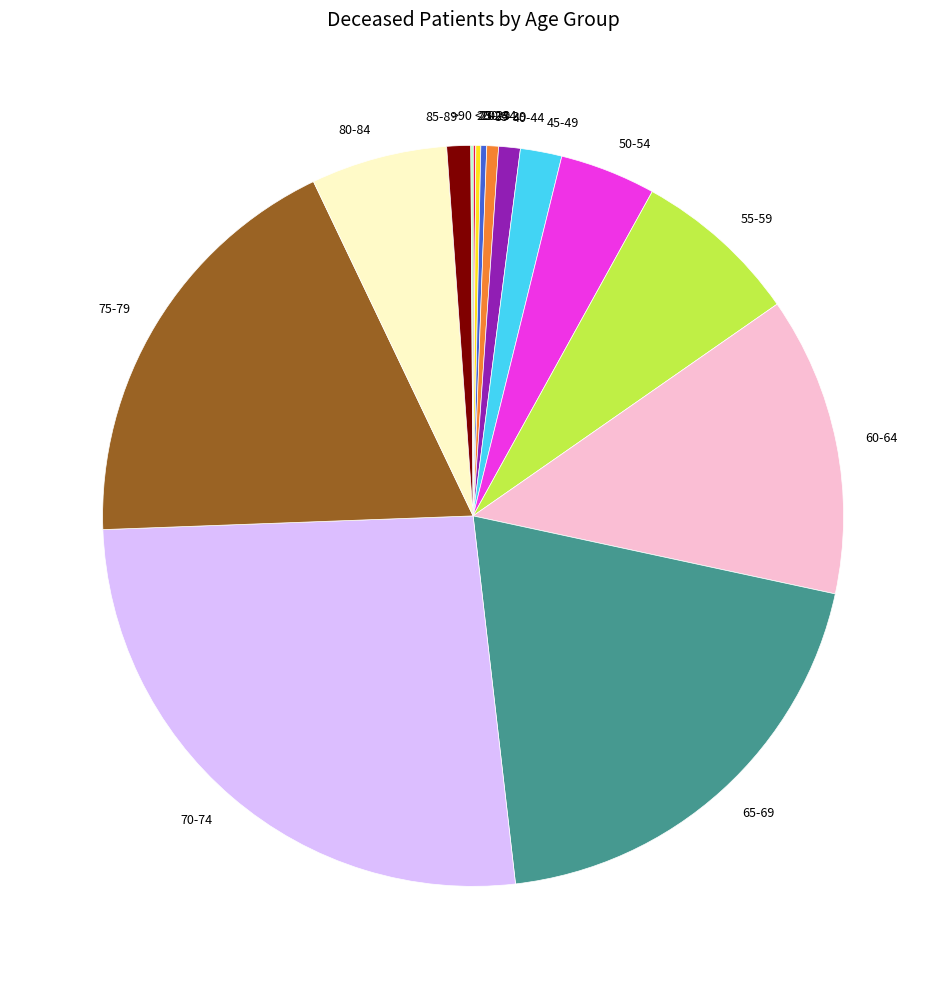

Does 35-39 account for over 50% of the chart?

No